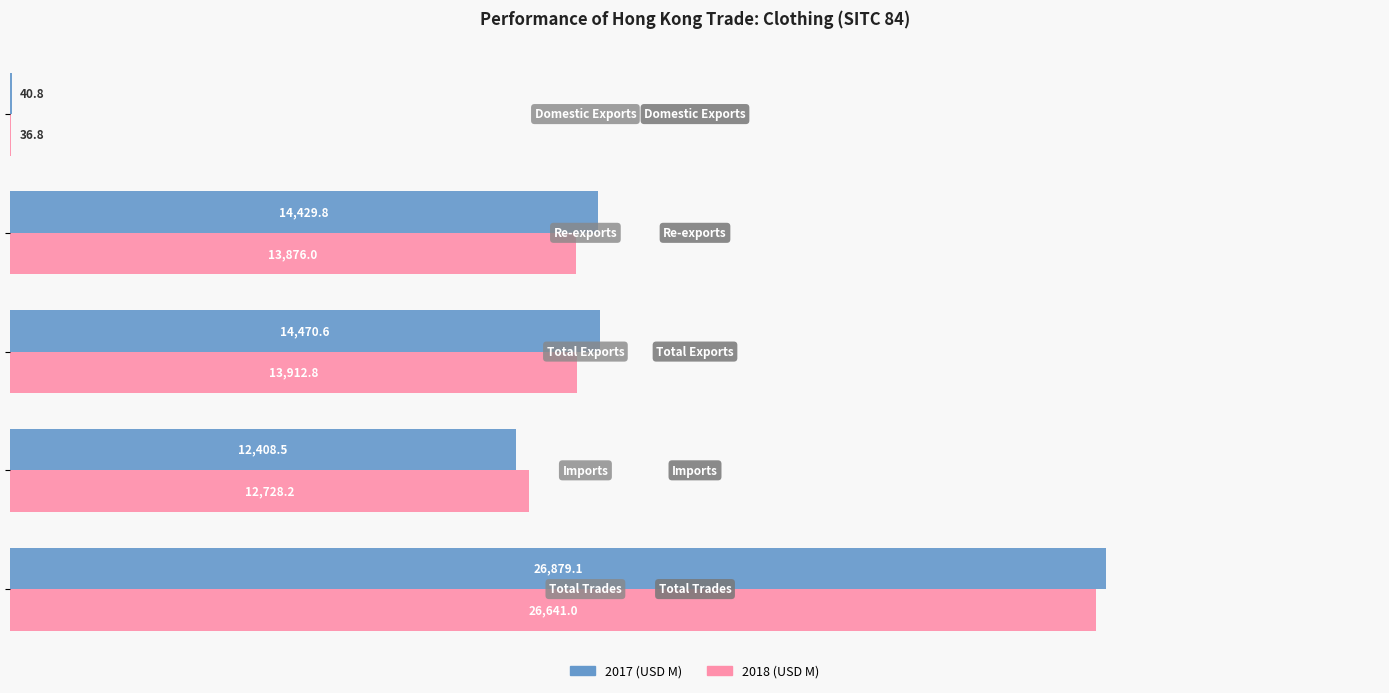

What is the sum of all 2017 (USD M) values?

68228.8